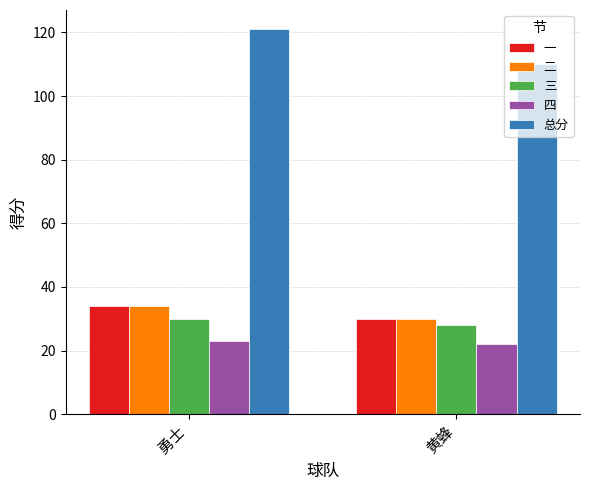

Reading left to right, list all the values displayed in this chart.

一: 勇士=34	黄蜂=30
二: 勇士=34	黄蜂=30
三: 勇士=30	黄蜂=28
四: 勇士=23	黄蜂=22
总分: 勇士=121	黄蜂=110